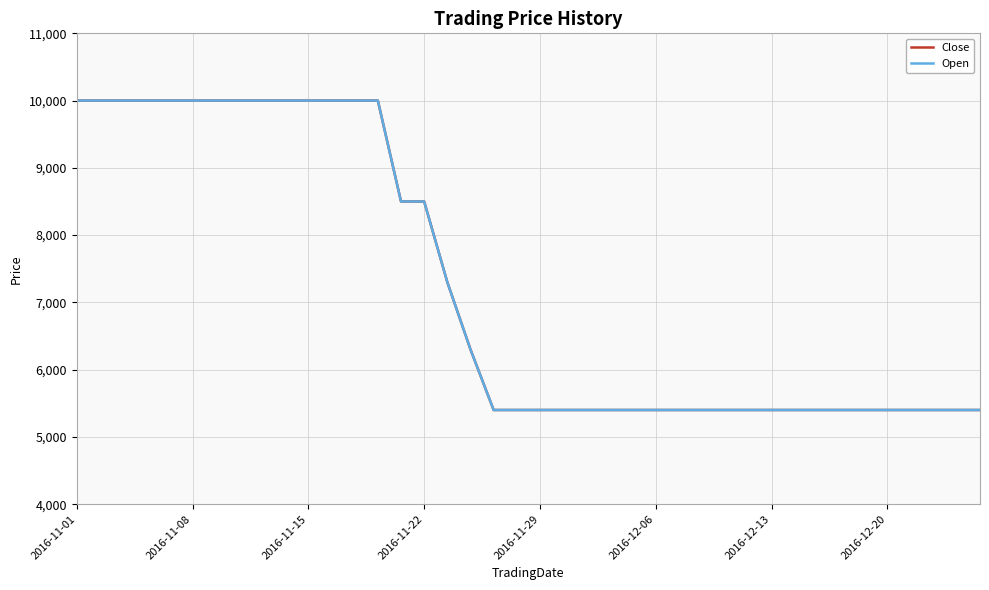

List the series in order of their peak value, highest first.

Close, Open